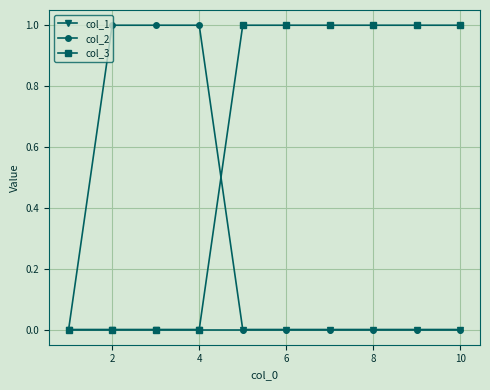

List the series in order of their overall mean, highest first.

col_3, col_2, col_1